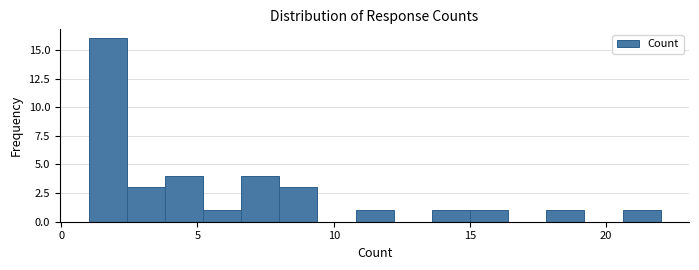

Around what value on the x-axis is the tallest bar? Give the approximate position of its centre, as read against the axis.

1.5